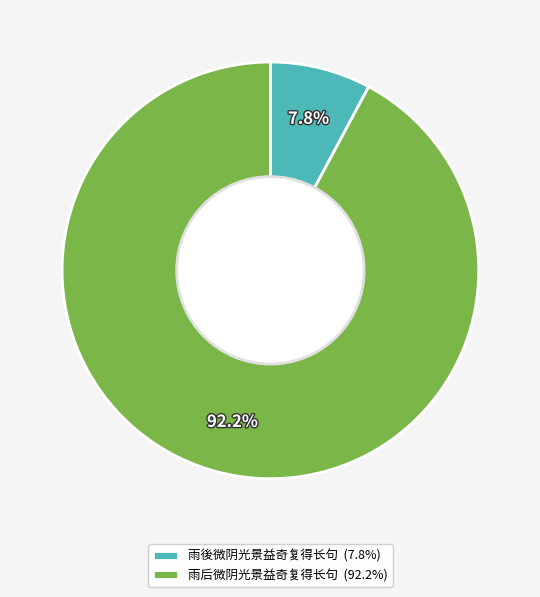

Between 雨后微阴光景益奇复得长句 and 雨後微阴光景益奇复得长句, which is larger?

雨后微阴光景益奇复得长句